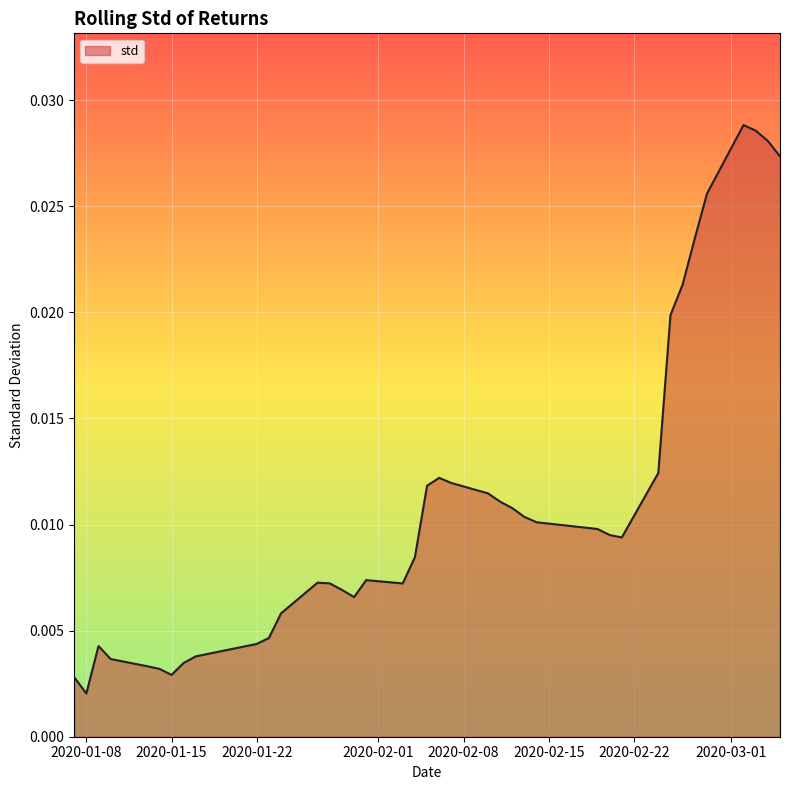

How many interior local peaks (higher than both neighbors) does the data have?

5